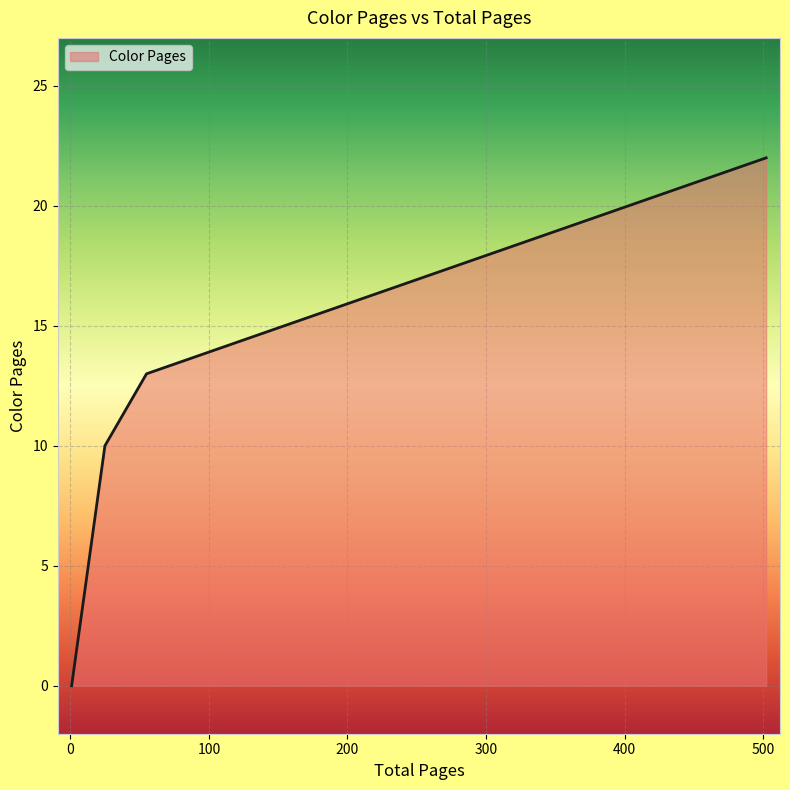

What is the ratio of the value at 55 to the value at 25?

1.3